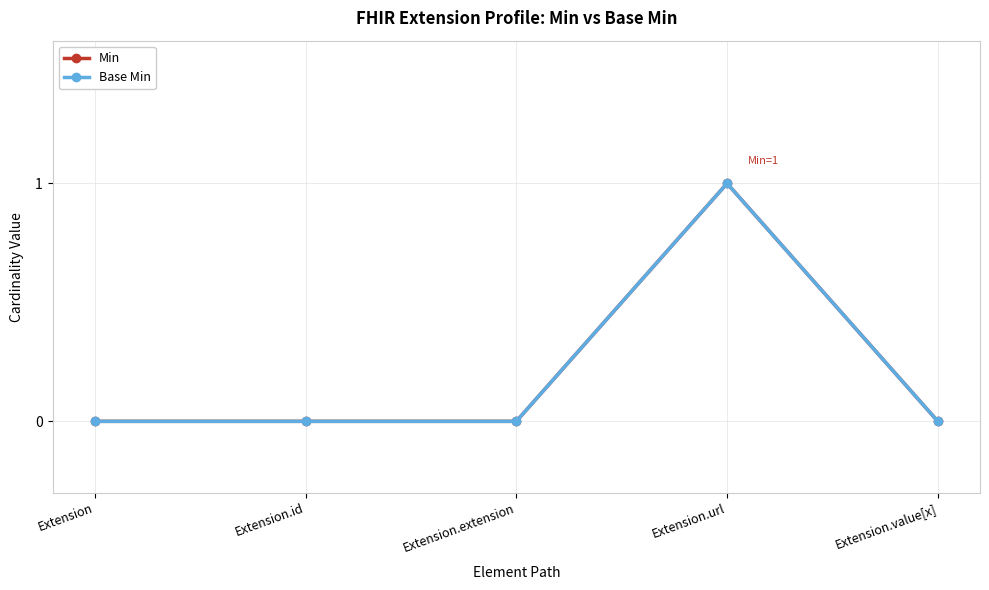

At how many categories does at least one series exceed 0?

1